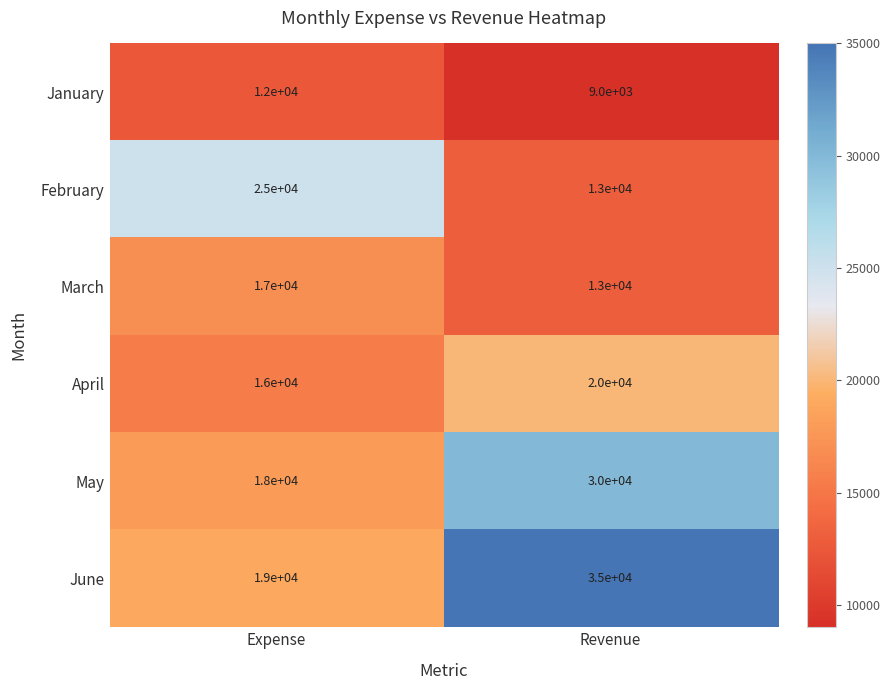

What is the approximate value of February at Expense, to the nearest 10?

25000